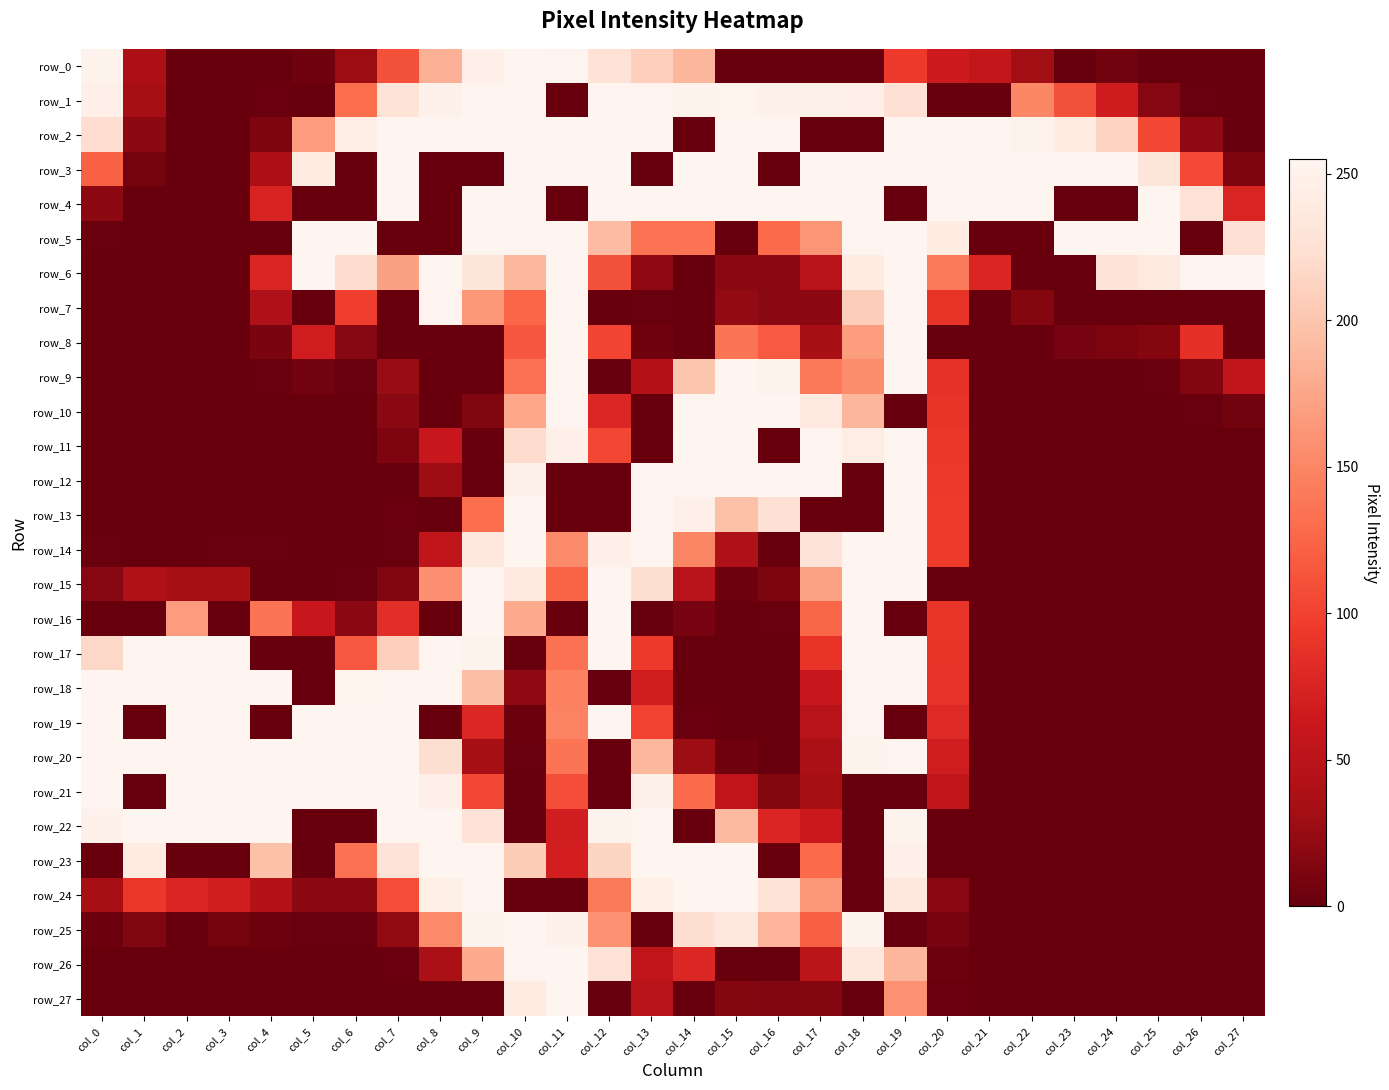

Reading left to right, list all the values displayed in this chart.

row_0: col_0=251	col_1=38	col_2=0	col_3=0	col_4=0	col_5=5	col_6=27	col_7=111	col_8=184	col_9=247	col_10=255	col_11=254	col_12=227	col_13=209	col_14=188	col_15=0	col_16=0	col_17=0	col_18=0	col_19=94	col_20=66	col_21=57	col_22=30	col_23=0	col_24=6	col_25=0	col_26=0	col_27=0
row_1: col_0=247	col_1=33	col_2=0	col_3=0	col_4=2	col_5=0	col_6=132	col_7=229	col_8=250	col_9=255	col_10=255	col_11=0	col_12=254	col_13=253	col_14=251	col_15=252	col_16=250	col_17=249	col_18=247	col_19=226	col_20=0	col_21=0	col_22=151	col_23=111	col_24=67	col_25=16	col_26=1	col_27=0
row_2: col_0=222	col_1=20	col_2=0	col_3=0	col_4=11	col_5=167	col_6=245	col_7=255	col_8=255	col_9=255	col_10=255	col_11=255	col_12=255	col_13=255	col_14=0	col_15=255	col_16=255	col_17=0	col_18=0	col_19=255	col_20=255	col_21=255	col_22=251	col_23=241	col_24=213	col_25=104	col_26=21	col_27=0
row_3: col_0=122	col_1=7	col_2=0	col_3=0	col_4=38	col_5=242	col_6=0	col_7=255	col_8=0	col_9=0	col_10=255	col_11=255	col_12=255	col_13=0	col_14=255	col_15=255	col_16=0	col_17=255	col_18=255	col_19=255	col_20=255	col_21=255	col_22=255	col_23=255	col_24=255	col_25=231	col_26=105	col_27=12
row_4: col_0=20	col_1=0	col_2=0	col_3=0	col_4=75	col_5=0	col_6=0	col_7=255	col_8=0	col_9=255	col_10=255	col_11=0	col_12=255	col_13=255	col_14=255	col_15=255	col_16=255	col_17=255	col_18=255	col_19=0	col_20=255	col_21=255	col_22=255	col_23=0	col_24=0	col_25=255	col_26=227	col_27=76
row_5: col_0=1	col_1=0	col_2=0	col_3=0	col_4=0	col_5=255	col_6=255	col_7=0	col_8=0	col_9=255	col_10=254	col_11=255	col_12=192	col_13=135	col_14=135	col_15=0	col_16=129	col_17=162	col_18=254	col_19=255	col_20=241	col_21=0	col_22=0	col_23=255	col_24=255	col_25=255	col_26=0	col_27=226
row_6: col_0=0	col_1=0	col_2=0	col_3=0	col_4=77	col_5=255	col_6=221	col_7=171	col_8=255	col_9=233	col_10=189	col_11=255	col_12=111	col_13=21	col_14=0	col_15=20	col_16=20	col_17=49	col_18=240	col_19=255	col_20=141	col_21=77	col_22=0	col_23=0	col_24=230	col_25=237	col_26=254	col_27=255
row_7: col_0=0	col_1=0	col_2=0	col_3=0	col_4=40	col_5=0	col_6=98	col_7=0	col_8=253	col_9=164	col_10=125	col_11=255	col_12=0	col_13=1	col_14=0	col_15=23	col_16=18	col_17=20	col_18=207	col_19=255	col_20=89	col_21=0	col_22=15	col_23=0	col_24=0	col_25=0	col_26=0	col_27=0
row_8: col_0=0	col_1=0	col_2=0	col_3=0	col_4=10	col_5=68	col_6=16	col_7=0	col_8=0	col_9=0	col_10=115	col_11=255	col_12=102	col_13=5	col_14=0	col_15=136	col_16=117	col_17=36	col_18=168	col_19=255	col_20=0	col_21=0	col_22=0	col_23=8	col_24=11	col_25=15	col_26=86	col_27=0
row_9: col_0=0	col_1=0	col_2=0	col_3=0	col_4=1	col_5=6	col_6=1	col_7=26	col_8=0	col_9=0	col_10=133	col_11=255	col_12=0	col_13=46	col_14=200	col_15=255	col_16=251	col_17=140	col_18=155	col_19=255	col_20=87	col_21=0	col_22=0	col_23=0	col_24=0	col_25=1	col_26=14	col_27=56
row_10: col_0=0	col_1=0	col_2=0	col_3=0	col_4=0	col_5=0	col_6=0	col_7=18	col_8=0	col_9=13	col_10=176	col_11=254	col_12=78	col_13=0	col_14=254	col_15=255	col_16=255	col_17=238	col_18=188	col_19=0	col_20=89	col_21=0	col_22=0	col_23=0	col_24=0	col_25=0	col_26=1	col_27=6
row_11: col_0=0	col_1=0	col_2=0	col_3=0	col_4=0	col_5=0	col_6=0	col_7=12	col_8=62	col_9=0	col_10=220	col_11=247	col_12=104	col_13=0	col_14=255	col_15=255	col_16=0	col_17=255	col_18=243	col_19=255	col_20=92	col_21=0	col_22=0	col_23=0	col_24=0	col_25=0	col_26=0	col_27=0
row_12: col_0=0	col_1=0	col_2=0	col_3=0	col_4=0	col_5=0	col_6=0	col_7=0	col_8=29	col_9=0	col_10=249	col_11=0	col_12=0	col_13=255	col_14=255	col_15=255	col_16=255	col_17=255	col_18=0	col_19=255	col_20=94	col_21=0	col_22=0	col_23=0	col_24=0	col_25=0	col_26=0	col_27=0
row_13: col_0=0	col_1=0	col_2=0	col_3=0	col_4=0	col_5=0	col_6=0	col_7=2	col_8=0	col_9=132	col_10=255	col_11=0	col_12=0	col_13=255	col_14=247	col_15=197	col_16=226	col_17=0	col_18=0	col_19=255	col_20=95	col_21=0	col_22=0	col_23=0	col_24=0	col_25=0	col_26=0	col_27=0
row_14: col_0=1	col_1=0	col_2=0	col_3=1	col_4=1	col_5=0	col_6=0	col_7=1	col_8=54	col_9=235	col_10=255	col_11=153	col_12=247	col_13=255	col_14=150	col_15=40	col_16=0	col_17=230	col_18=255	col_19=255	col_20=95	col_21=0	col_22=0	col_23=0	col_24=0	col_25=0	col_26=0	col_27=0
row_15: col_0=16	col_1=41	col_2=35	col_3=36	col_4=0	col_5=0	col_6=1	col_7=14	col_8=157	col_9=255	col_10=239	col_11=124	col_12=255	col_13=224	col_14=47	col_15=4	col_16=11	col_17=172	col_18=255	col_19=255	col_20=0	col_21=0	col_22=0	col_23=0	col_24=0	col_25=0	col_26=0	col_27=0
row_16: col_0=0	col_1=0	col_2=167	col_3=0	col_4=136	col_5=62	col_6=18	col_7=84	col_8=0	col_9=255	col_10=179	col_11=0	col_12=255	col_13=0	col_14=8	col_15=0	col_16=1	col_17=126	col_18=255	col_19=0	col_20=90	col_21=0	col_22=0	col_23=0	col_24=0	col_25=0	col_26=0	col_27=0
row_17: col_0=217	col_1=255	col_2=255	col_3=255	col_4=0	col_5=0	col_6=116	col_7=210	col_8=255	col_9=251	col_10=0	col_11=134	col_12=255	col_13=94	col_14=0	col_15=0	col_16=0	col_17=89	col_18=255	col_19=255	col_20=89	col_21=0	col_22=0	col_23=0	col_24=0	col_25=0	col_26=0	col_27=0
row_18: col_0=255	col_1=255	col_2=255	col_3=255	col_4=255	col_5=0	col_6=252	col_7=255	col_8=255	col_9=195	col_10=21	col_11=146	col_12=0	col_13=68	col_14=0	col_15=0	col_16=0	col_17=62	col_18=254	col_19=255	col_20=88	col_21=0	col_22=0	col_23=0	col_24=0	col_25=0	col_26=0	col_27=0
row_19: col_0=255	col_1=0	col_2=255	col_3=255	col_4=0	col_5=255	col_6=255	col_7=255	col_8=0	col_9=78	col_10=3	col_11=148	col_12=255	col_13=101	col_14=2	col_15=0	col_16=0	col_17=48	col_18=253	col_19=0	col_20=81	col_21=0	col_22=0	col_23=0	col_24=0	col_25=0	col_26=0	col_27=0
row_20: col_0=255	col_1=255	col_2=255	col_3=255	col_4=255	col_5=255	col_6=255	col_7=255	col_8=223	col_9=34	col_10=1	col_11=136	col_12=0	col_13=189	col_14=28	col_15=5	col_16=0	col_17=37	col_18=251	col_19=254	col_20=68	col_21=0	col_22=0	col_23=0	col_24=0	col_25=0	col_26=0	col_27=0
row_21: col_0=255	col_1=0	col_2=255	col_3=255	col_4=255	col_5=255	col_6=255	col_7=255	col_8=247	col_9=104	col_10=0	col_11=109	col_12=0	col_13=249	col_14=129	col_15=53	col_16=15	col_17=35	col_18=0	col_19=0	col_20=55	col_21=0	col_22=0	col_23=0	col_24=0	col_25=0	col_26=0	col_27=0
row_22: col_0=250	col_1=255	col_2=255	col_3=255	col_4=255	col_5=0	col_6=0	col_7=255	col_8=255	col_9=228	col_10=0	col_11=69	col_12=251	col_13=255	col_14=0	col_15=191	col_16=77	col_17=64	col_18=0	col_19=251	col_20=0	col_21=0	col_22=0	col_23=0	col_24=0	col_25=0	col_26=0	col_27=0
row_23: col_0=0	col_1=240	col_2=0	col_3=0	col_4=197	col_5=0	col_6=134	col_7=230	col_8=255	col_9=255	col_10=206	col_11=70	col_12=214	col_13=255	col_14=255	col_15=255	col_16=0	col_17=129	col_18=0	col_19=248	col_20=0	col_21=0	col_22=0	col_23=0	col_24=0	col_25=0	col_26=0	col_27=0
row_24: col_0=34	col_1=92	col_2=77	col_3=69	col_4=46	col_5=20	col_6=20	col_7=108	col_8=246	col_9=255	col_10=0	col_11=0	col_12=141	col_13=246	col_14=255	col_15=255	col_16=229	col_17=164	col_18=0	col_19=235	col_20=18	col_21=0	col_22=0	col_23=0	col_24=0	col_25=0	col_26=0	col_27=0
row_25: col_0=3	col_1=13	col_2=0	col_3=7	col_4=4	col_5=1	col_6=1	col_7=22	col_8=153	col_9=251	col_10=255	col_11=250	col_12=160	col_13=0	col_14=224	col_15=236	col_16=187	col_17=121	col_18=251	col_19=0	col_20=9	col_21=0	col_22=0	col_23=0	col_24=0	col_25=0	col_26=0	col_27=0
row_26: col_0=0	col_1=0	col_2=0	col_3=0	col_4=0	col_5=0	col_6=0	col_7=2	col_8=37	col_9=179	col_10=254	col_11=255	col_12=227	col_13=54	col_14=79	col_15=0	col_16=0	col_17=51	col_18=234	col_19=188	col_20=4	col_21=0	col_22=0	col_23=0	col_24=0	col_25=0	col_26=0	col_27=0
row_27: col_0=0	col_1=0	col_2=0	col_3=0	col_4=0	col_5=0	col_6=0	col_7=0	col_8=0	col_9=0	col_10=240	col_11=255	col_12=0	col_13=47	col_14=0	col_15=15	col_16=14	col_17=15	col_18=0	col_19=159	col_20=2	col_21=0	col_22=0	col_23=0	col_24=0	col_25=0	col_26=0	col_27=0